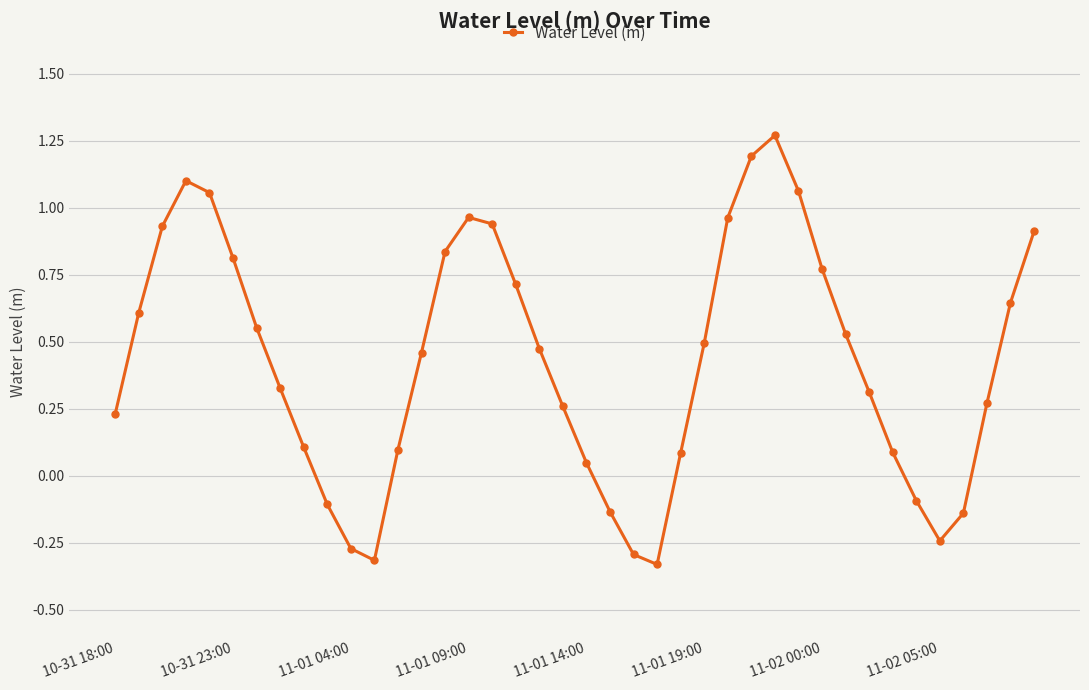

What is the sum of all values?

17.2